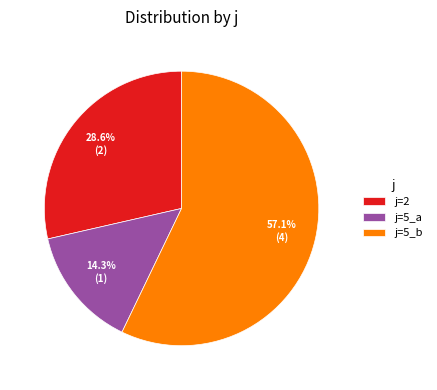

How many segments does this pie chart have?

3